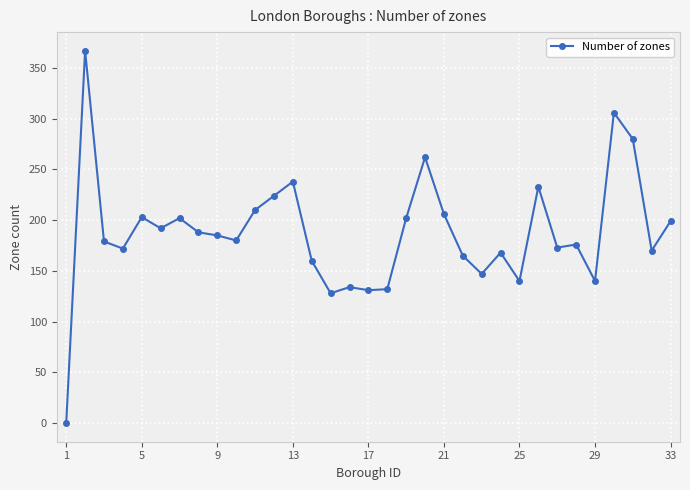

What is the value of the 16th point from the left?

134